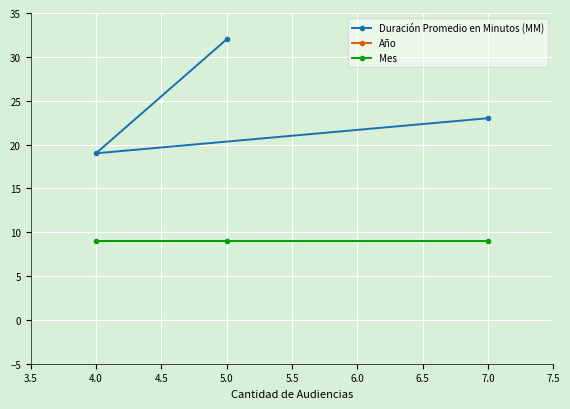

What is the highest value of the Duración Promedio en Minutos (MM) series?

32